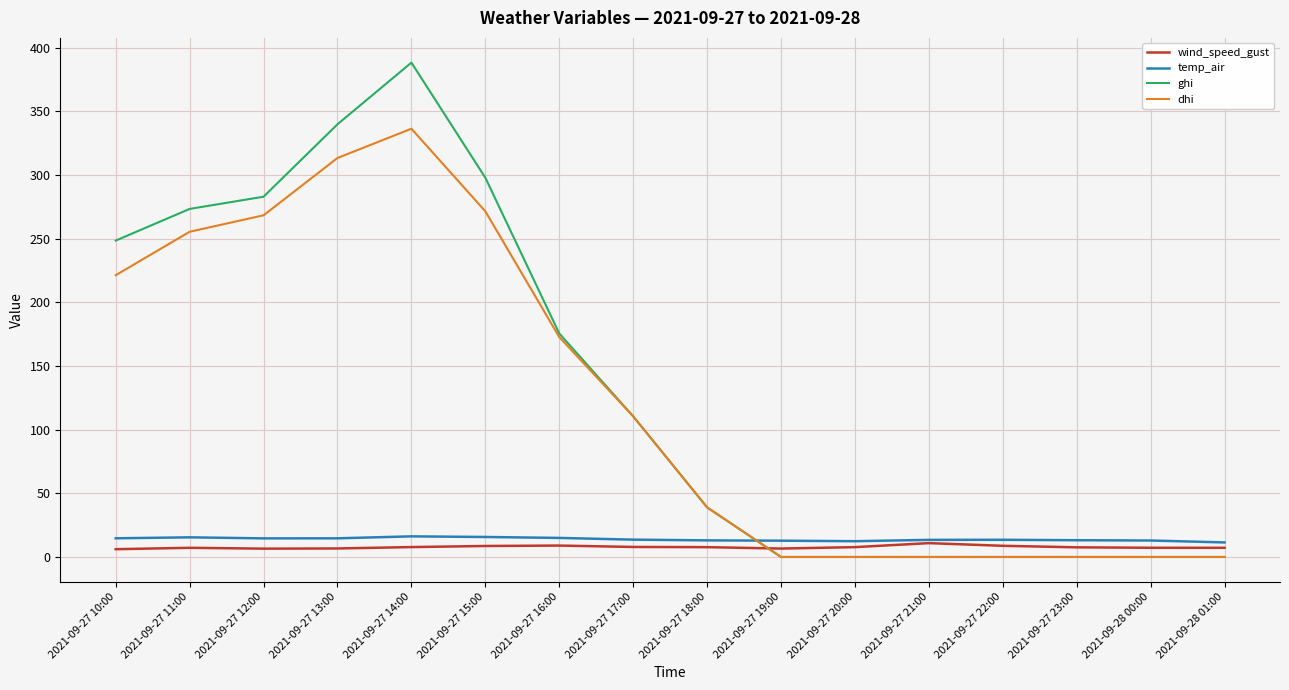

The dhi series shows 481.7 at 2021-09-27 14:00. True or false?

False